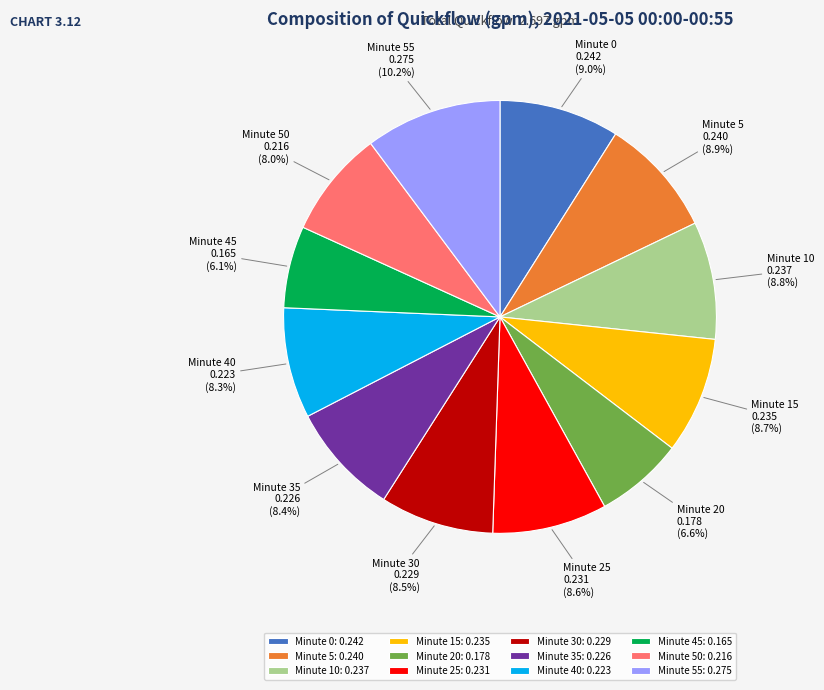

True or false: Minute 30 accounts for 16% of the total.

False